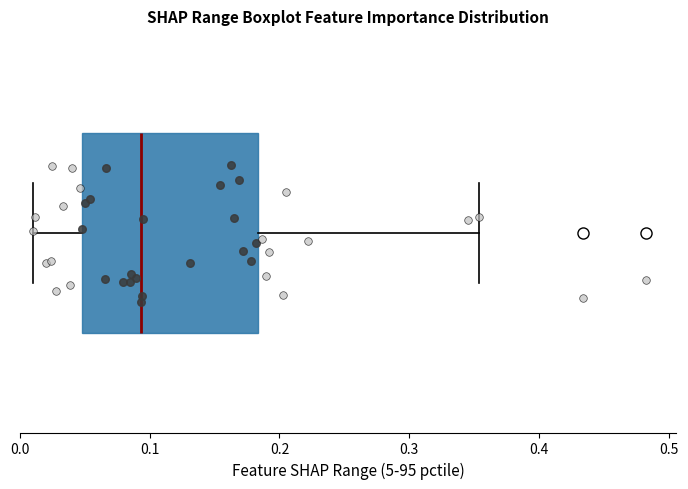

Read this box plot against the x-axis: the position of the median line, the range covered by the box, and the ends of both whiskers. The values are not printed on the chart, so give them approximately, as read against the axis.

median 0.09, box 0.05 to 0.18, whiskers 0.01 to 0.35